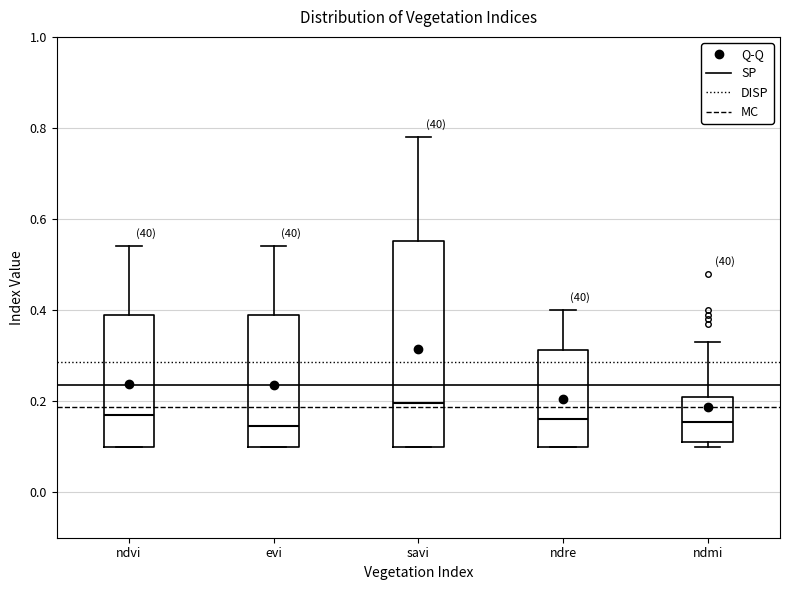

Which box is the tallest, from its lower edge to its upper edge?

savi